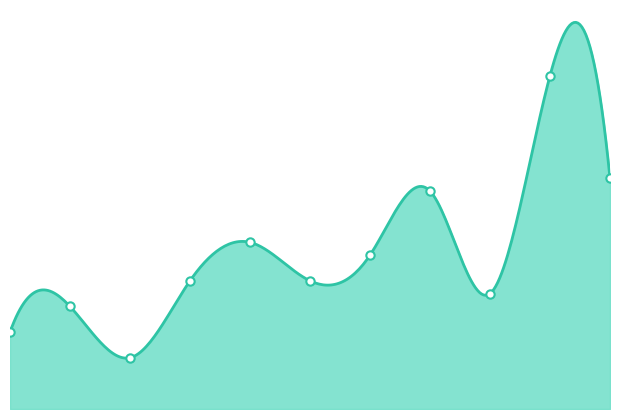

What is the minimum value shown in the chart?

4